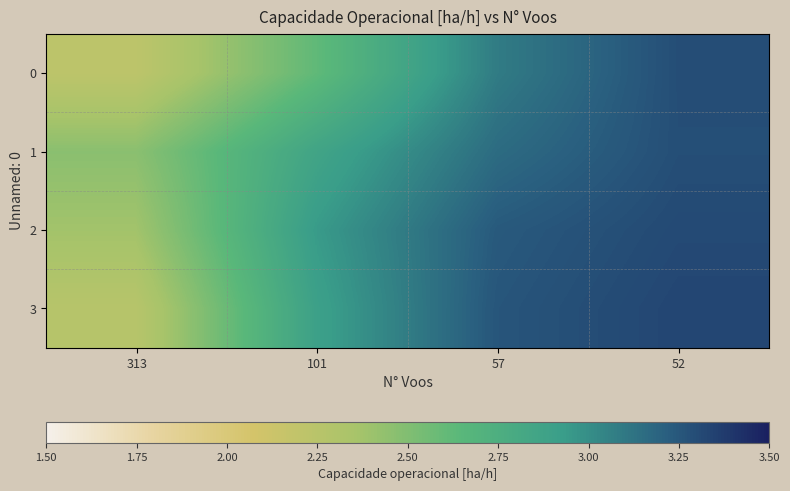

What is the maximum value shown in the chart?

3.3